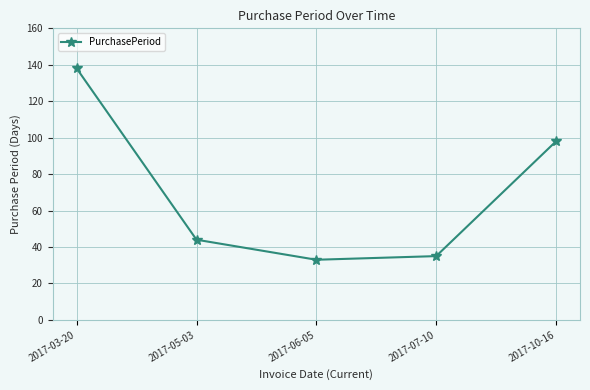

Reading right to left, what are all the values shown in this chart?

98	35	33	44	138